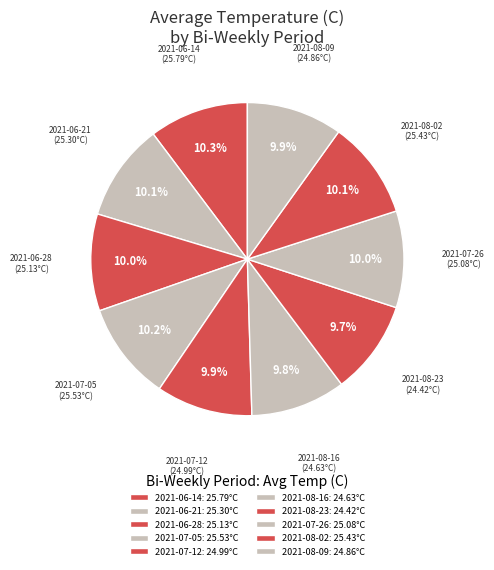

Count the number of slices in the pie.

10